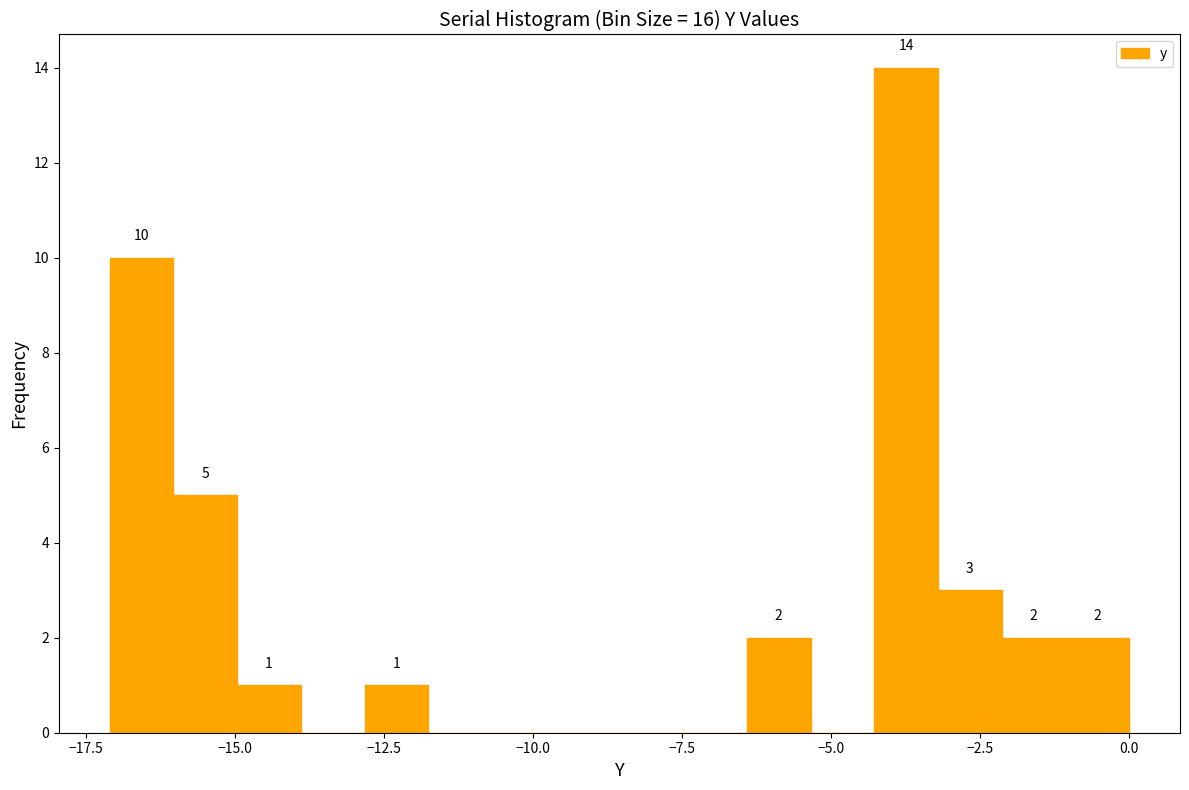

Around what value on the x-axis is the tallest bar? Give the approximate position of its centre, as read against the axis.

-3.5